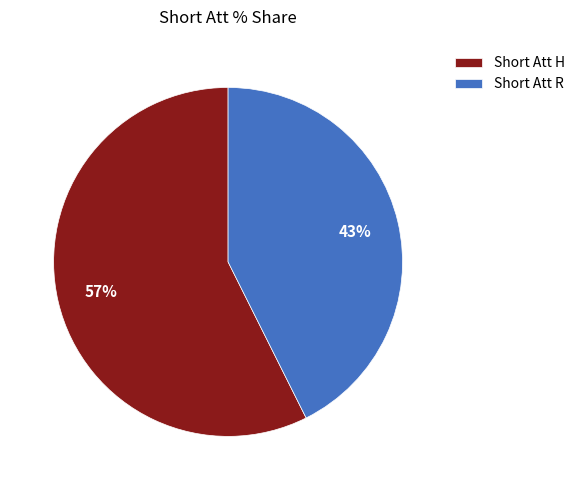

What percentage is the Short Att R slice, to the nearest percent?

43%